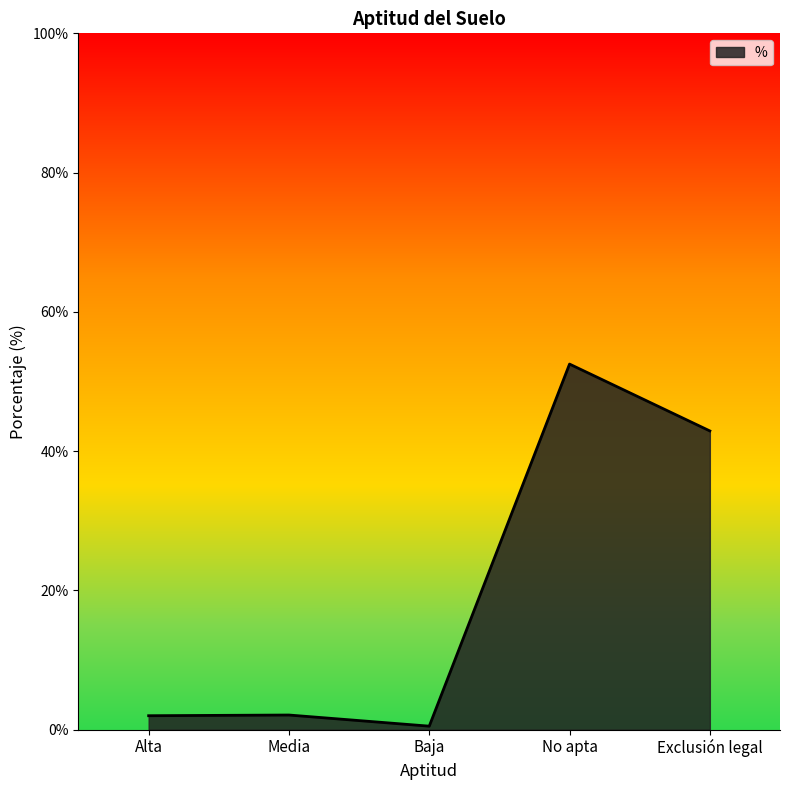

What is the change in value from Media to Exclusión legal?

+40.8